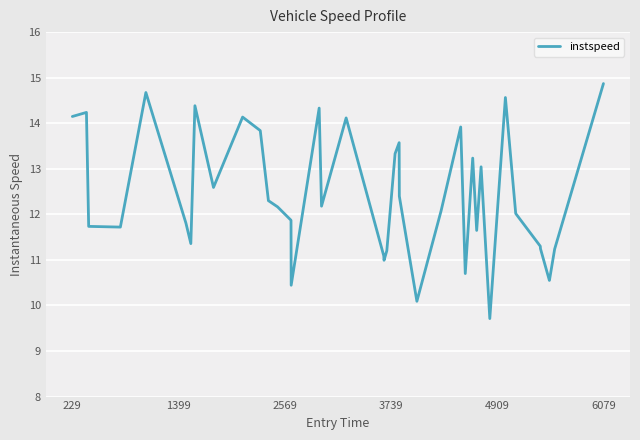

What is the maximum value shown in the chart?

14.9